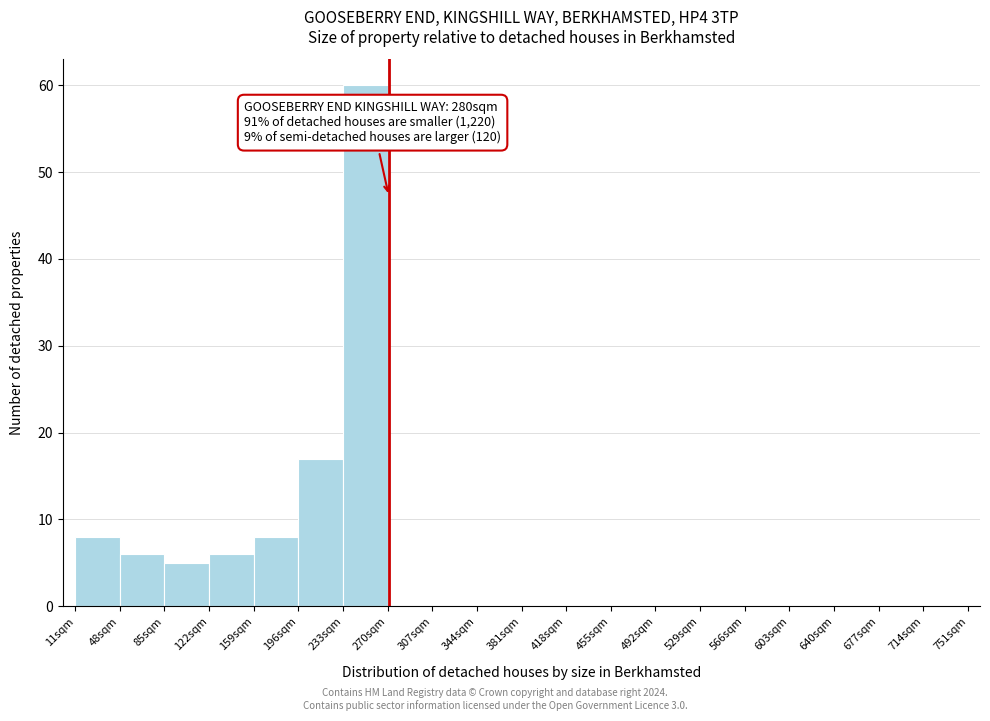

Which range on the x-axis has the tallest bar?

233 to 270